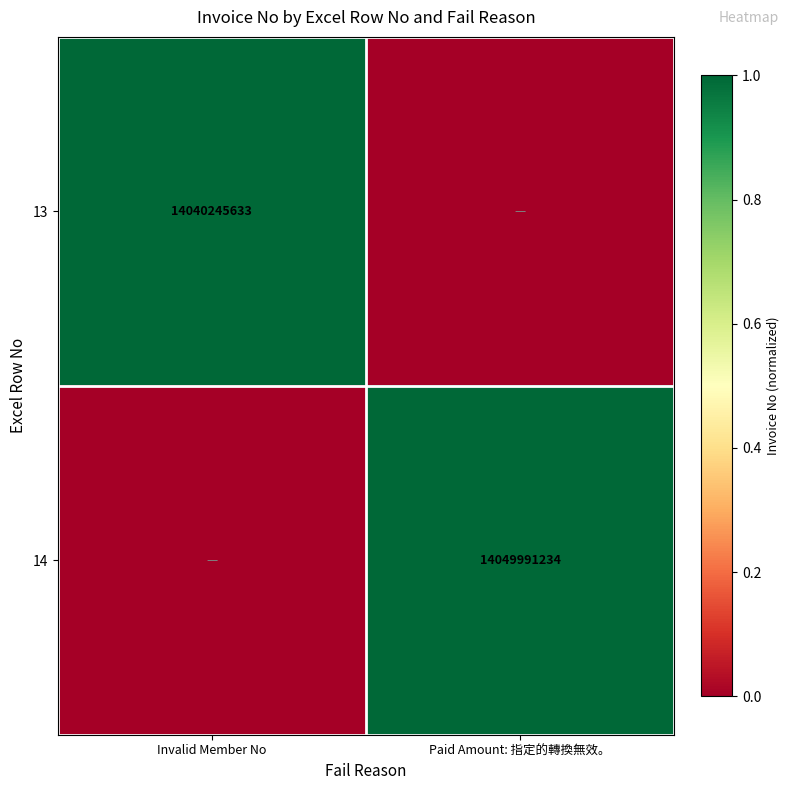

Is it true that 14 equals 0.4 at Paid Amount: 指定的轉換無效。?

False